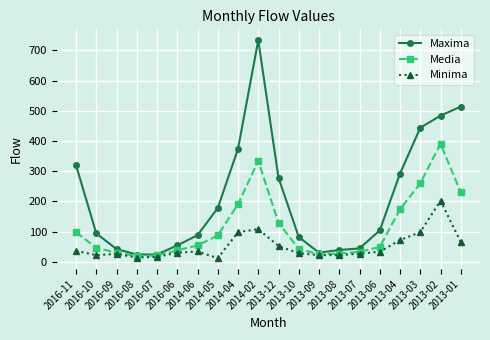

What is the difference between the highest and lowest values at 2013-01?

449